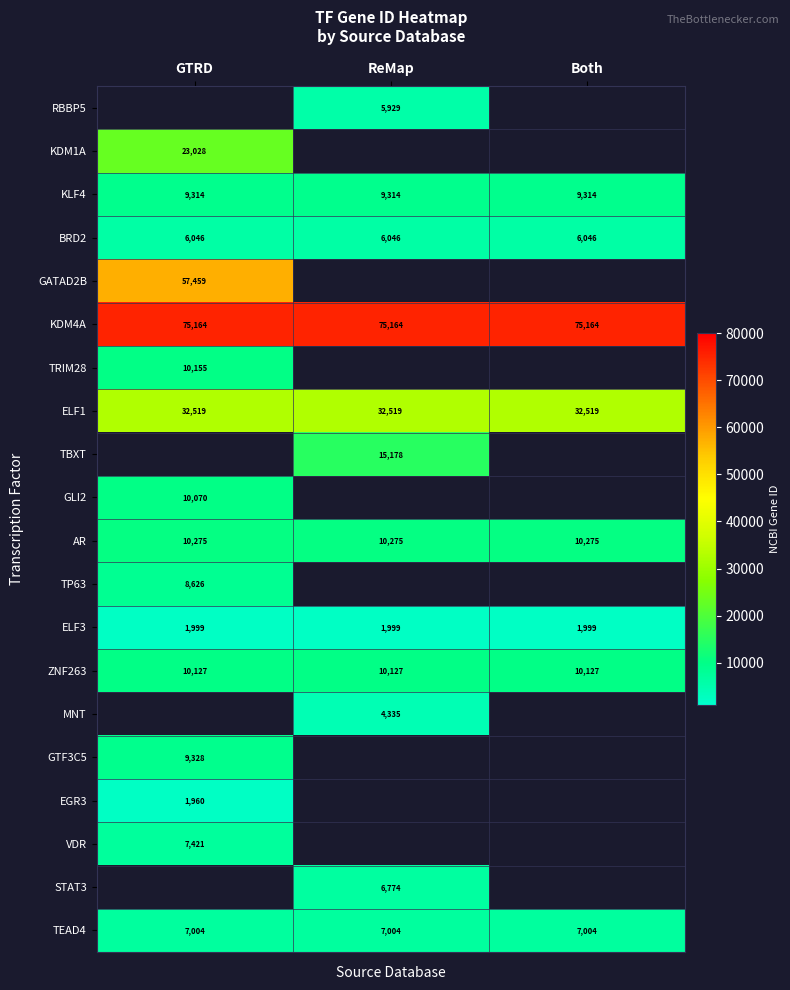

Is the value of ELF3 at Both greater than the value of KDM4A at Both?

No